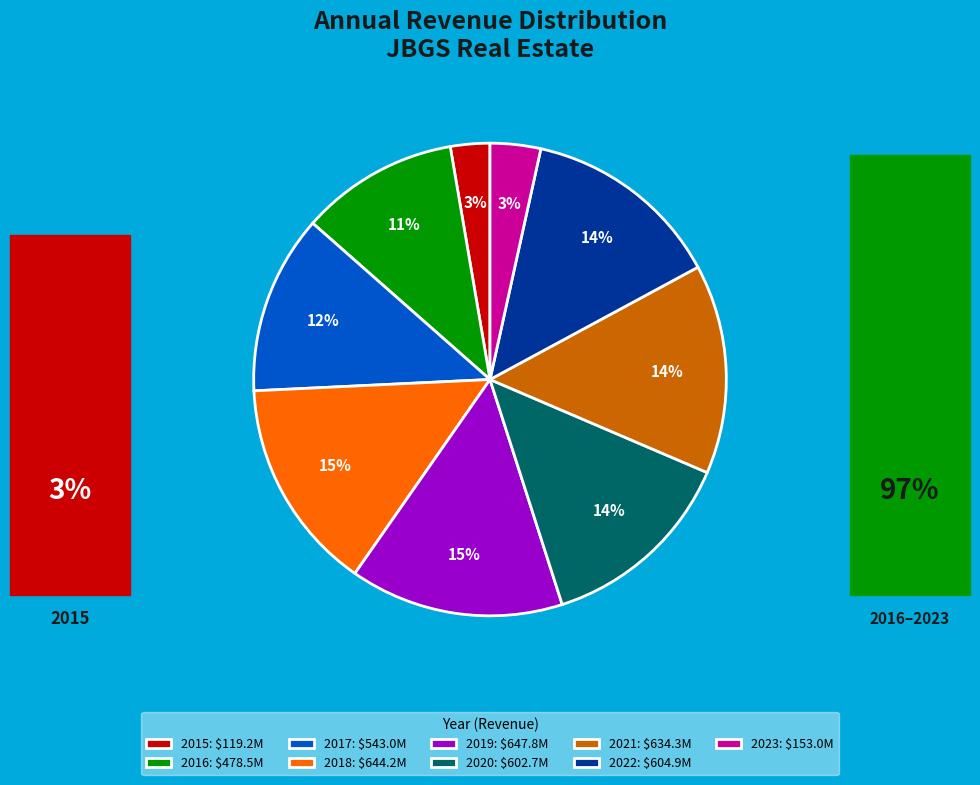

Is it true that 2016: $478.5M is 11% of the pie?

True